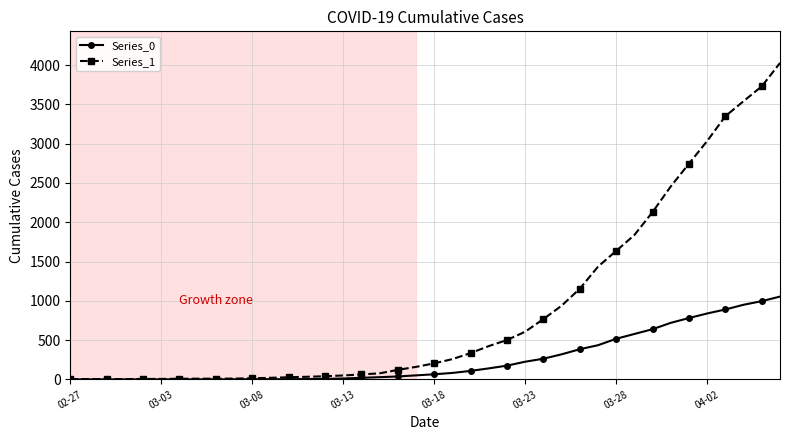

Which series has the largest total across all categories?

Series_1